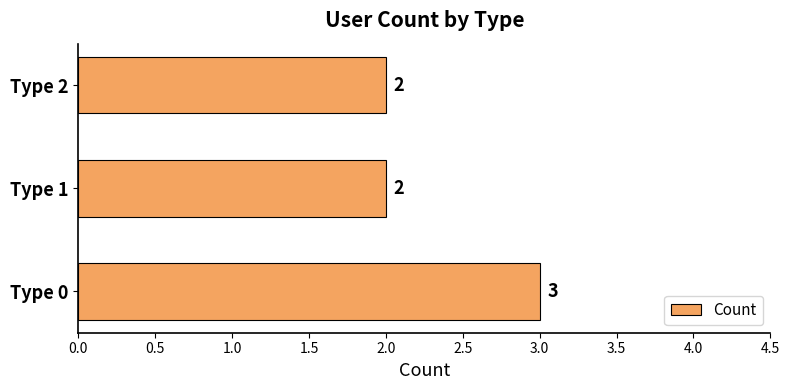

The value at Type 0 is 3. True or false?

True